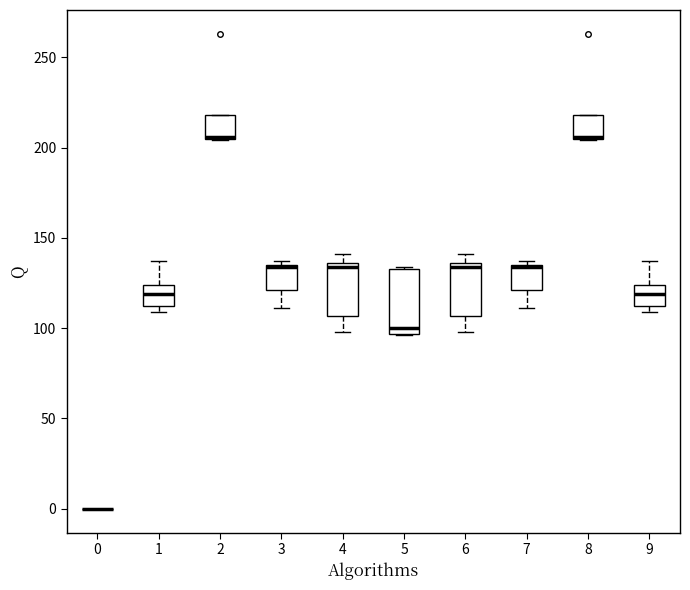

Where is the lower edge of the box at x = 4 on the y-axis? The values are not printed on the chart, so give them approximately, as read against the axis.

105